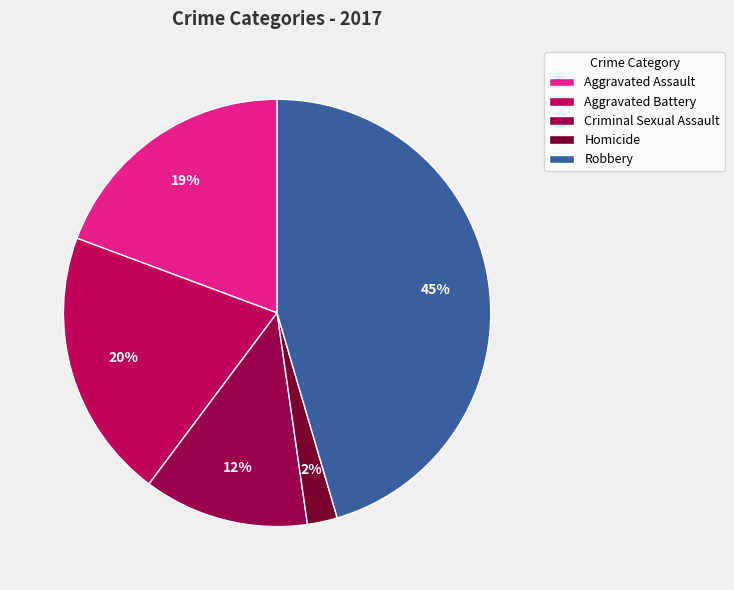

To the nearest percent, what is the combined percentage of Homicide and Robbery?

48%